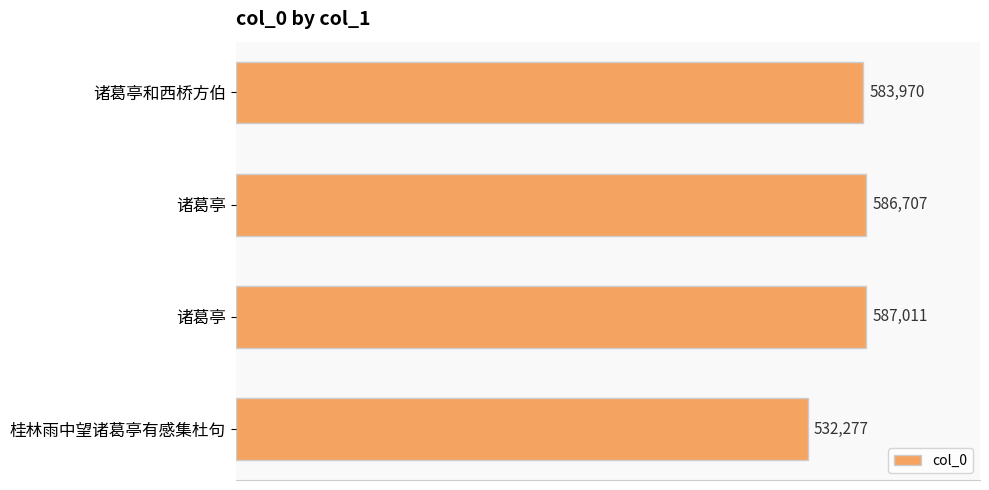

Count the number of data series in this chart.

1